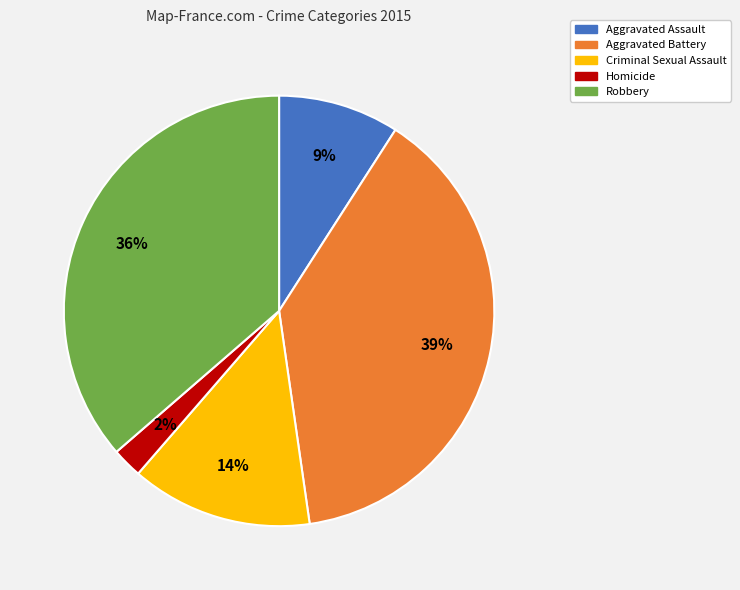

How many slices are in this pie chart?

5